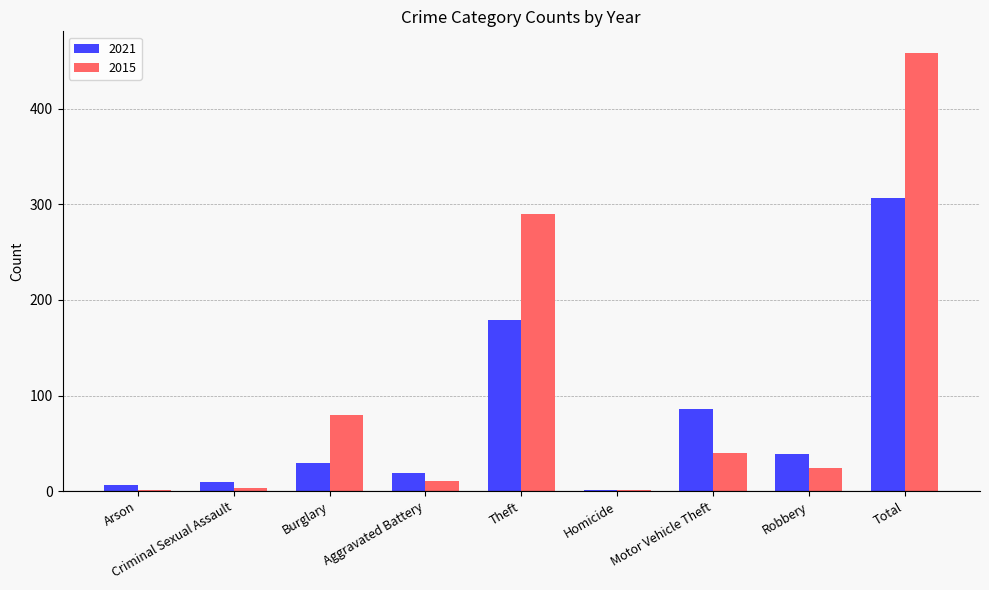

What is the maximum value for 2015?

458